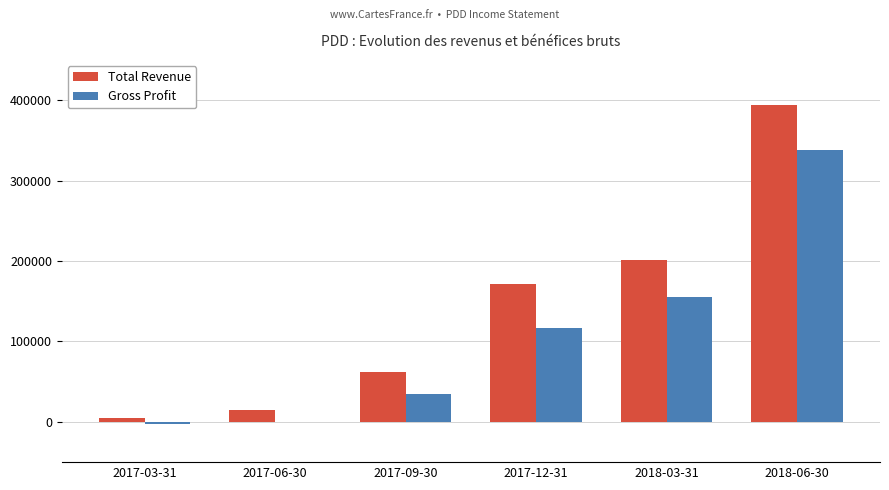

What value does the Gross Profit series have at 2018-06-30?

337600